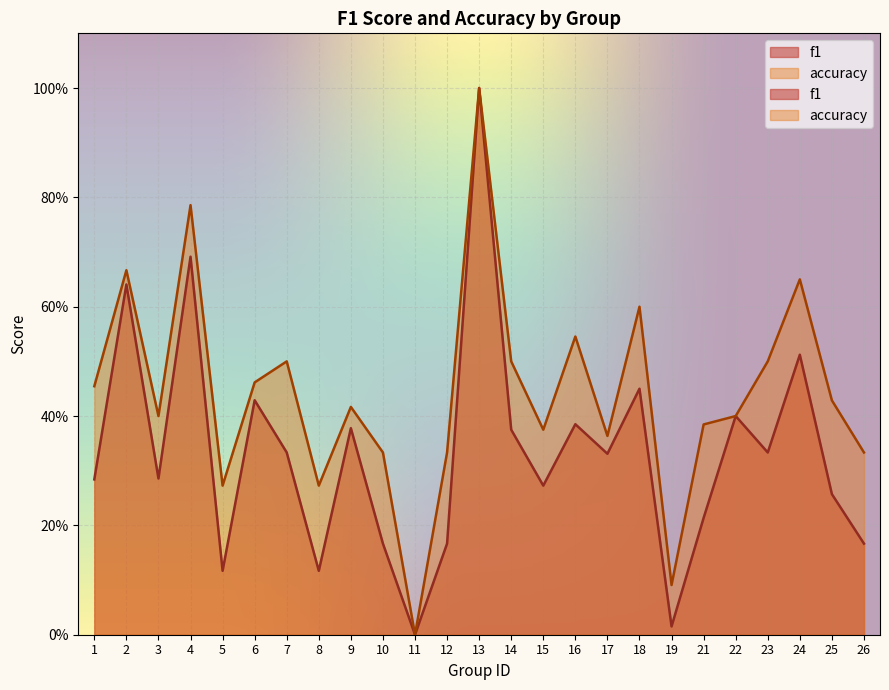

Which series changed the most between 10 and 25?

accuracy